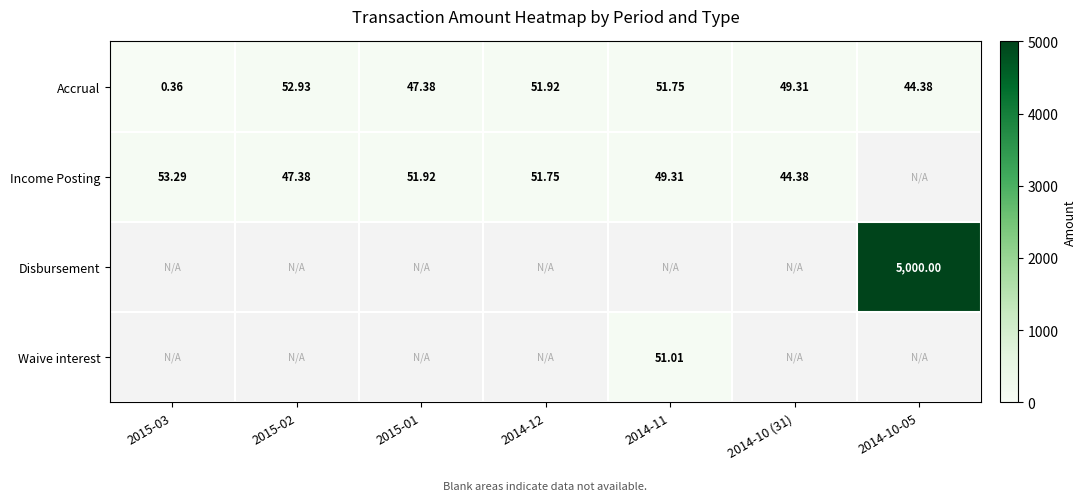

List the series in order of their peak value, lowest first.

Waive interest, Accrual, Income Posting, Disbursement